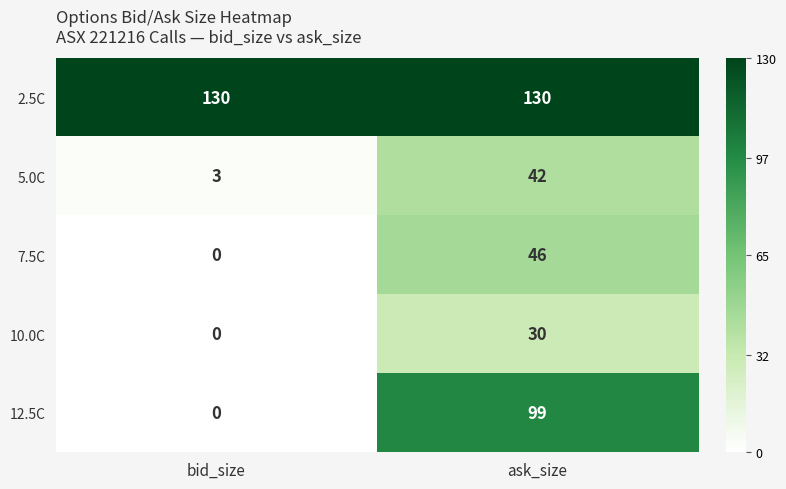

List the series in order of their peak value, highest first.

2.5C, 12.5C, 7.5C, 5.0C, 10.0C